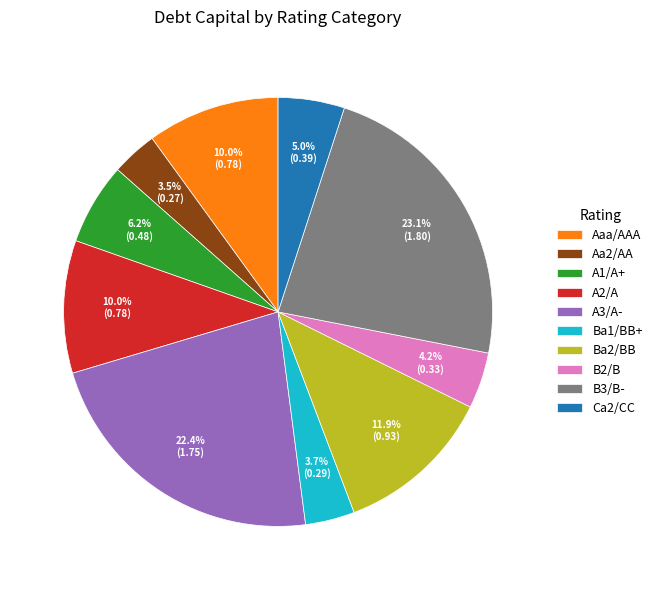

Does A3/A- account for over 50% of the chart?

No